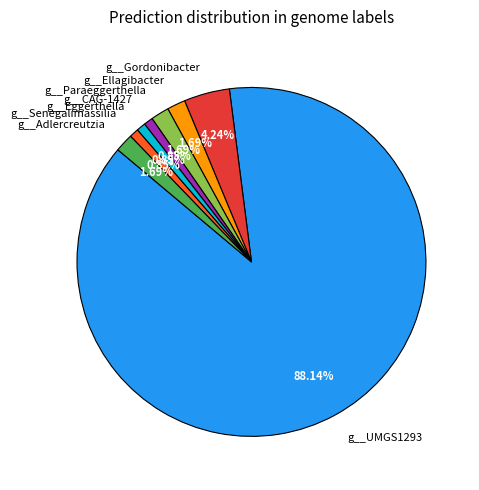

Count the number of slices in the pie.

8